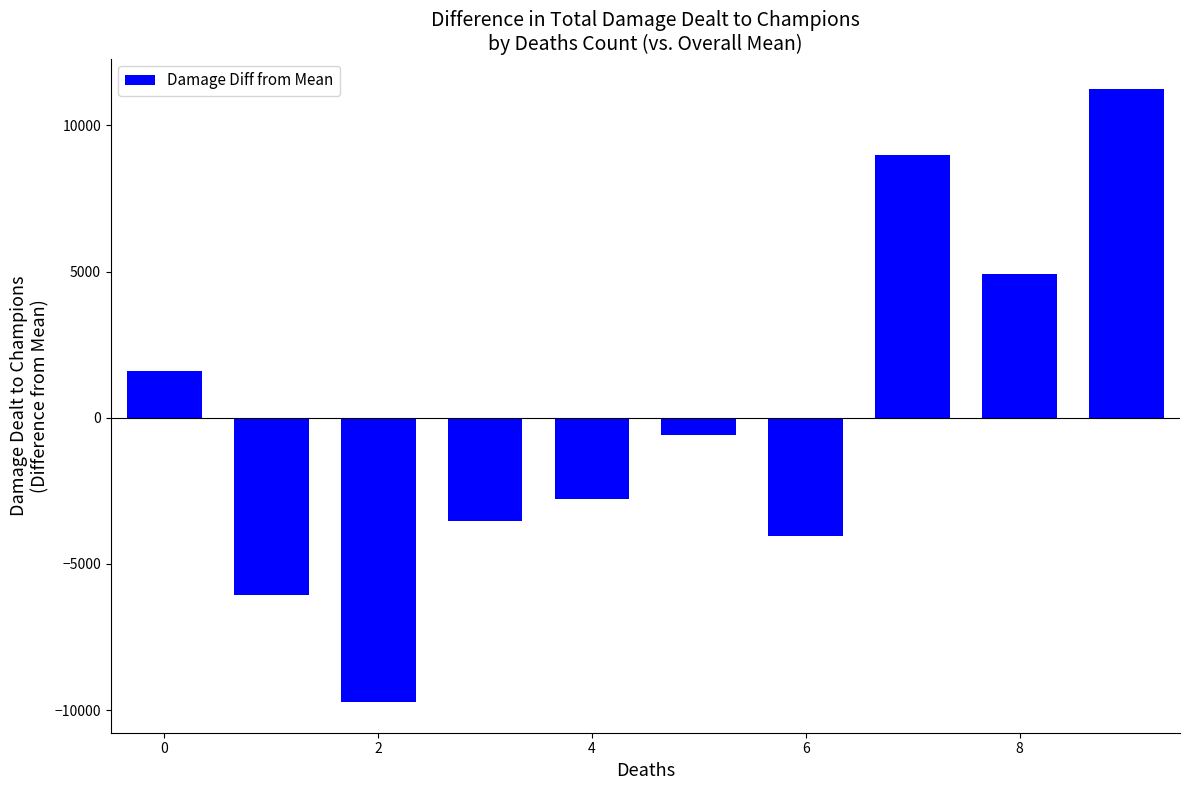

What is the minimum value shown in the chart?

-9728.9